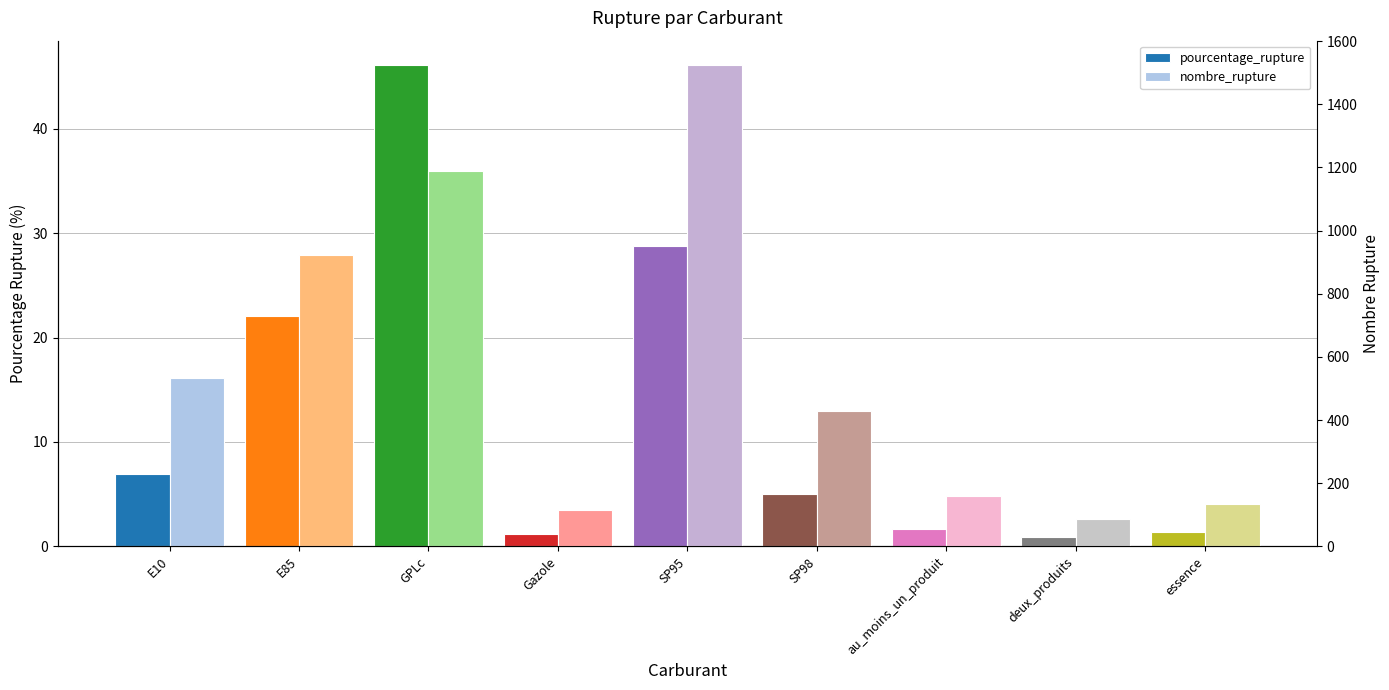

Which label corresponds to the largest value in the chart?

SP95